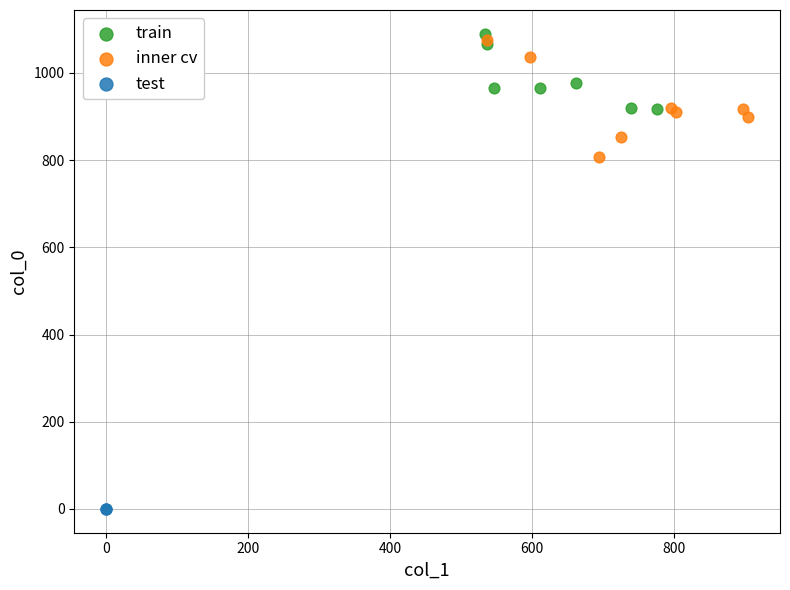

Which series contains the highest Y value?

train